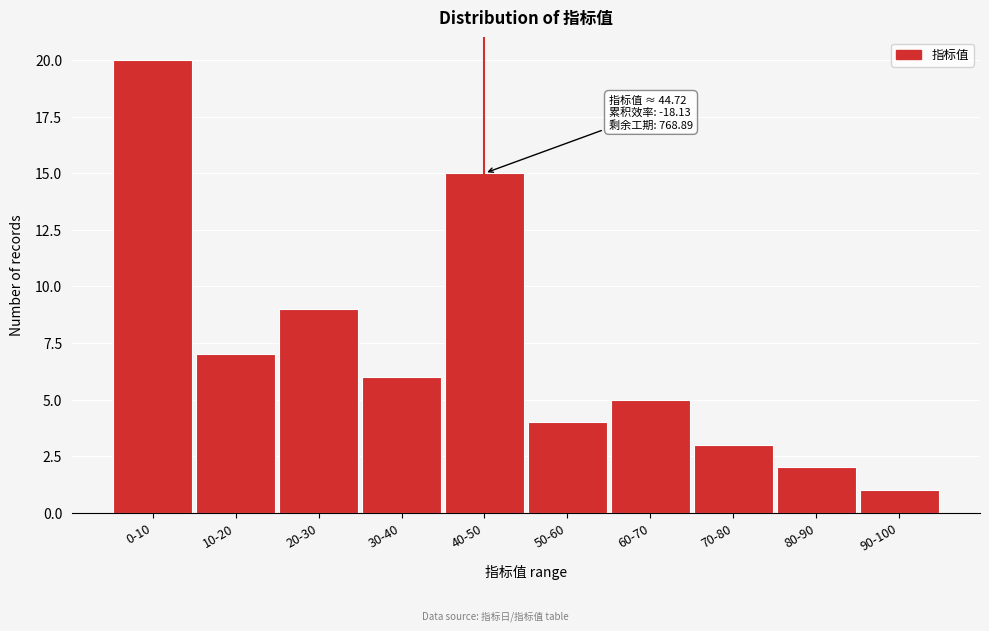

Reading left to right, what are all the values shown in this chart?

0-10=20	10-20=7	20-30=9	30-40=6	40-50=15	50-60=4	60-70=5	70-80=3	80-90=2	90-100=1